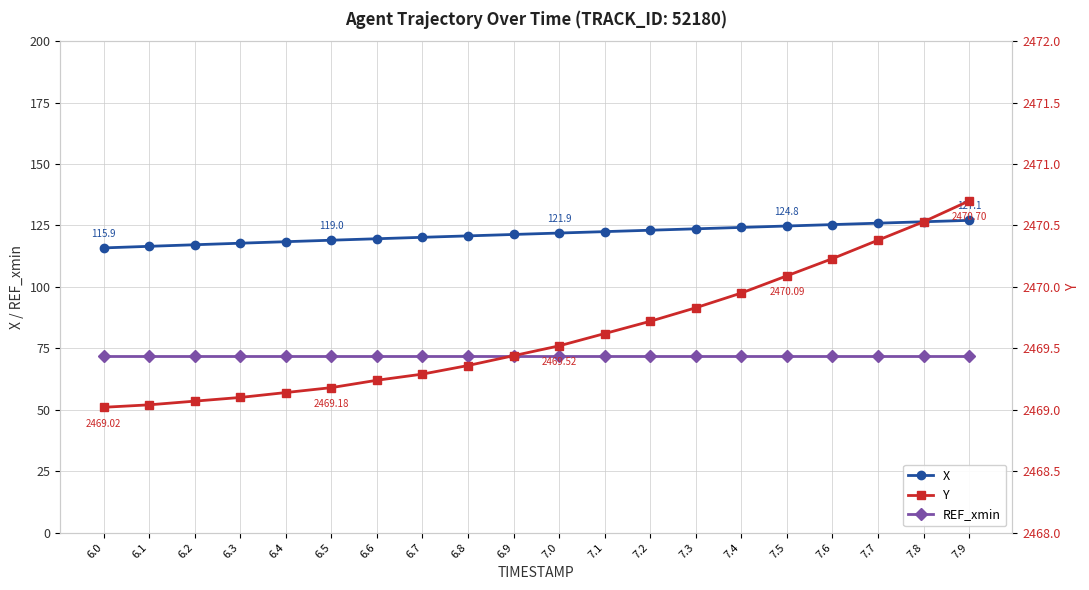

What is the sum of the REF_xmin values at 6.2 and 7.5?

143.5